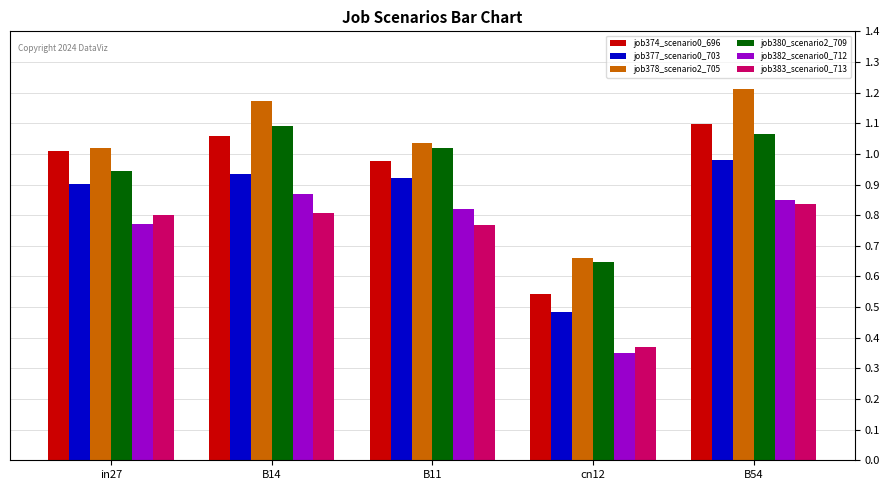

Count the number of categories in the chart.

5